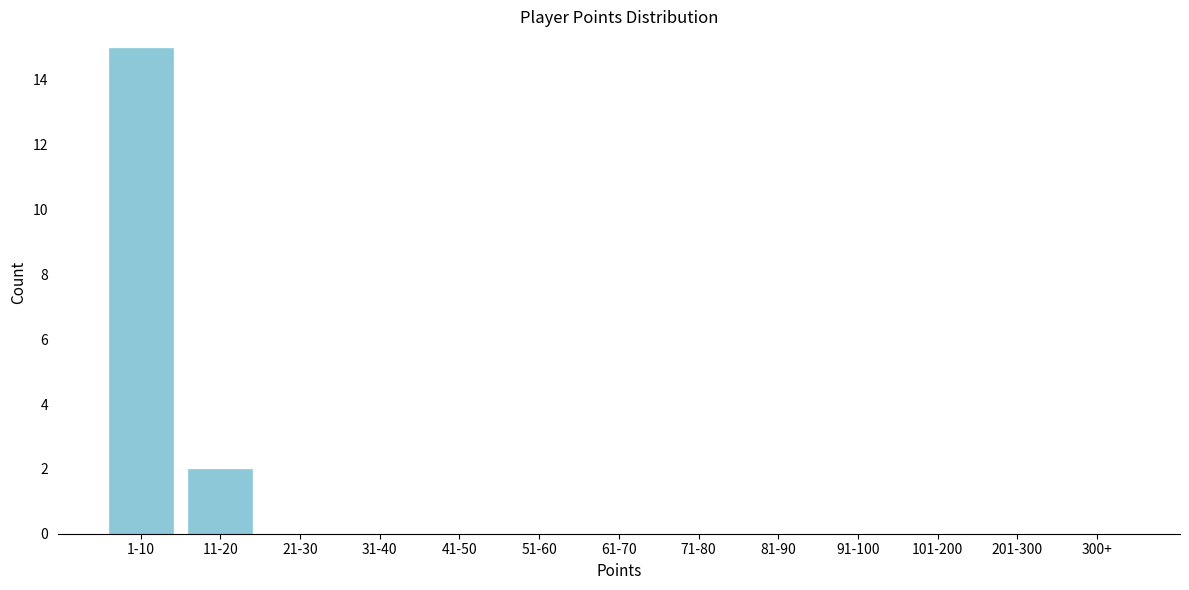

Reading right to left, list all the values displayed in this chart.

300+=0	201-300=0	101-200=0	91-100=0	81-90=0	71-80=0	61-70=0	51-60=0	41-50=0	31-40=0	21-30=0	11-20=2	1-10=15